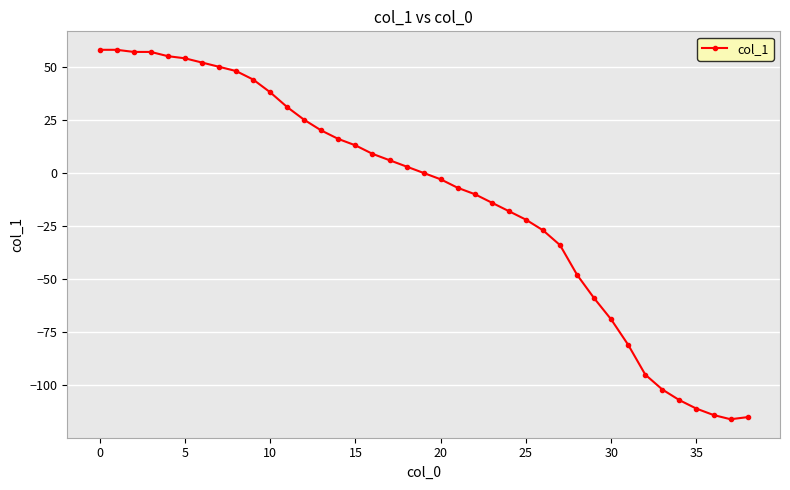

What is the value of the 31st point from the left?

-69